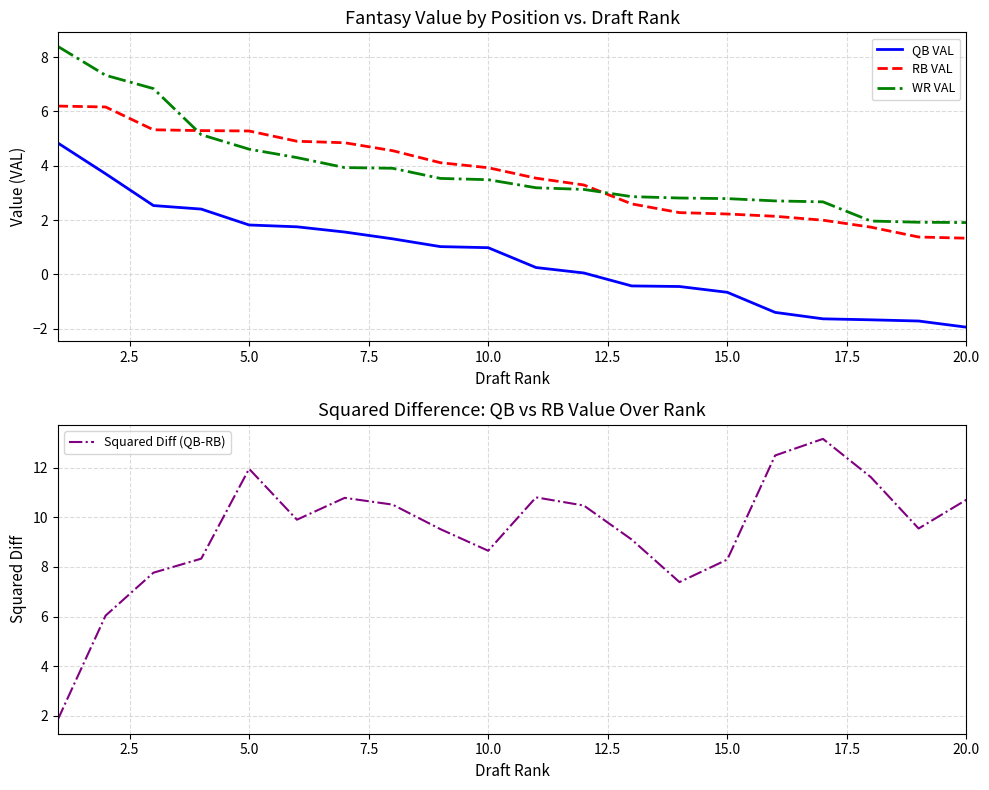

What is the minimum value for WR VAL?

1.9